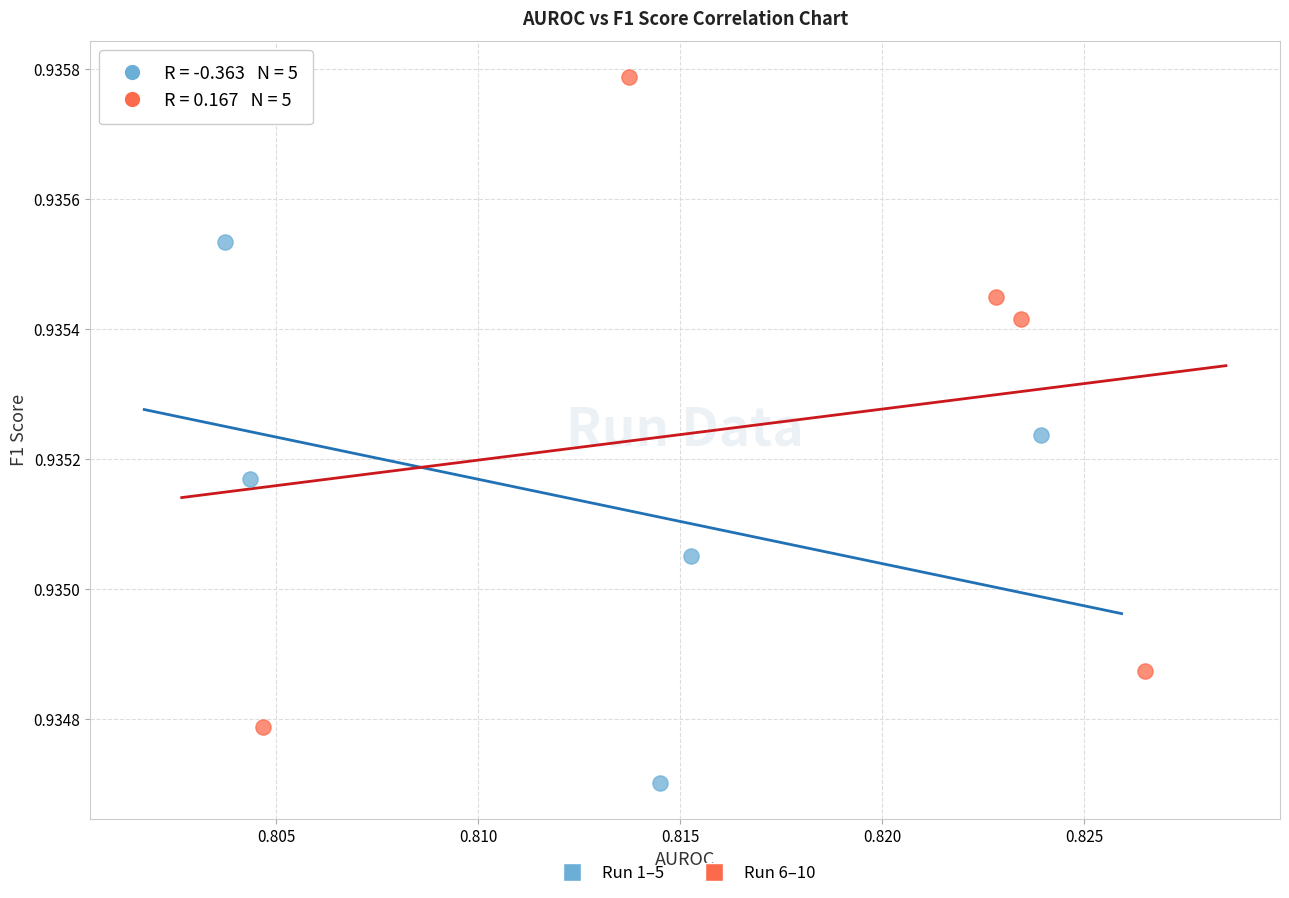

Which series contains the highest Y value?

Run 6–10